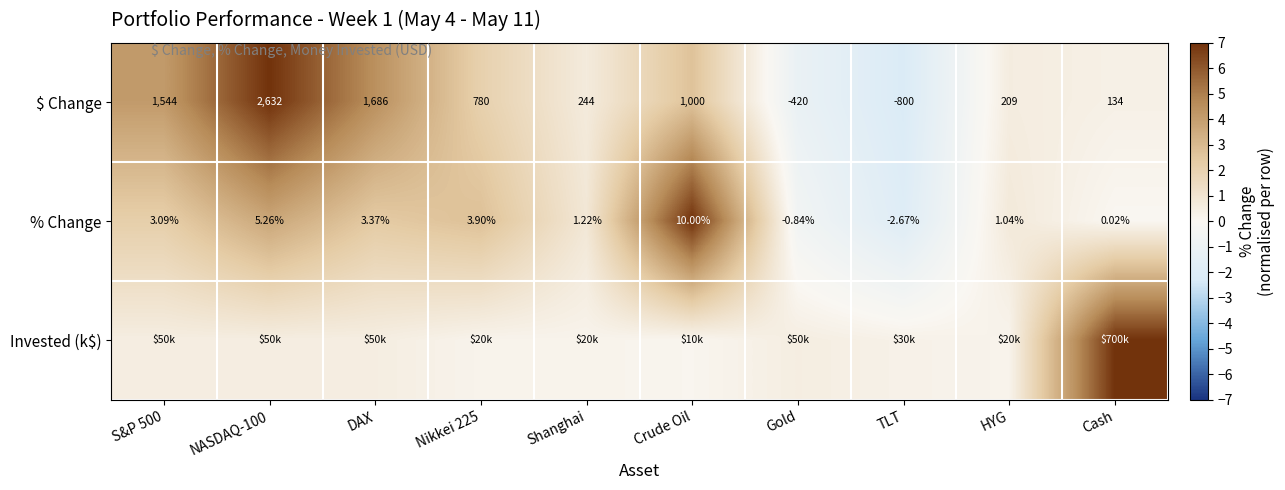

Where is $ Change nearest to the value 916?

Crude Oil